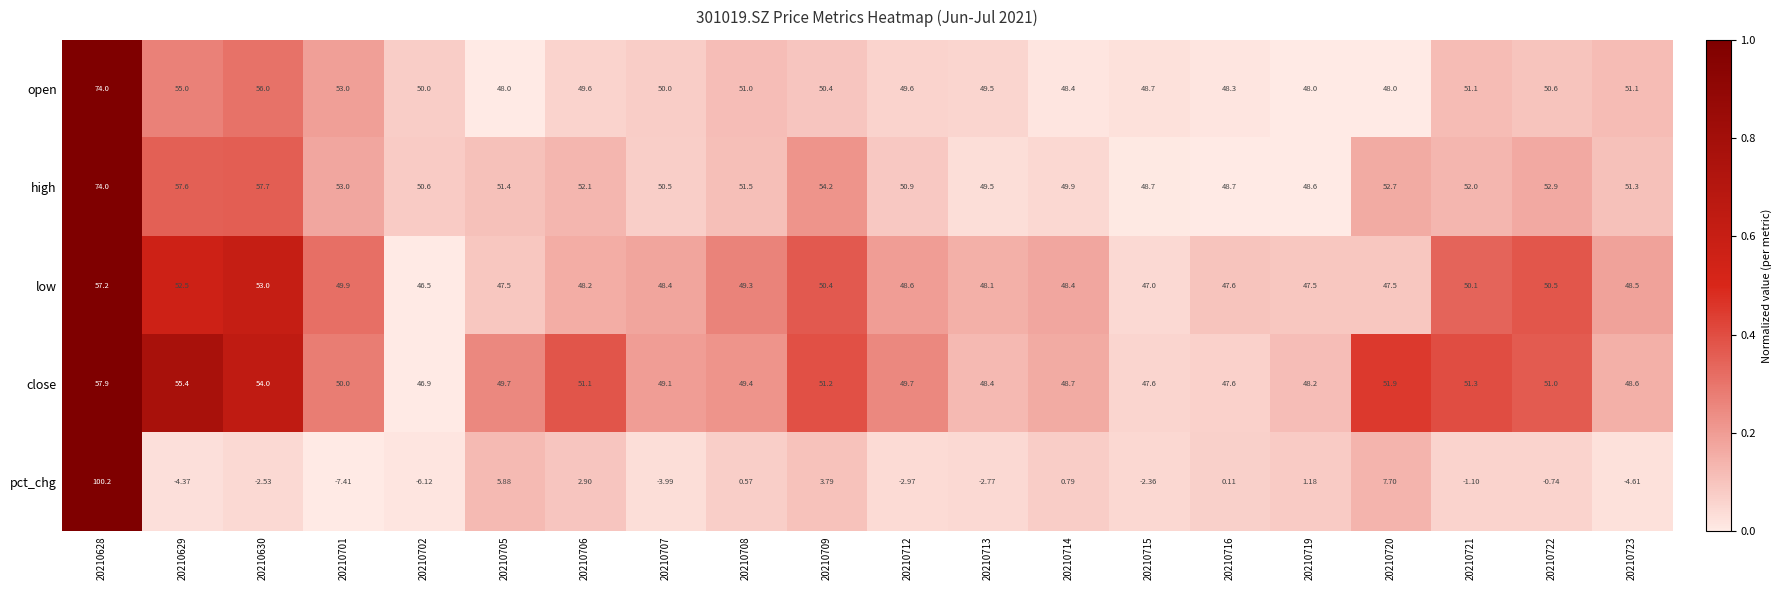

Which series has the largest total across all categories?

high